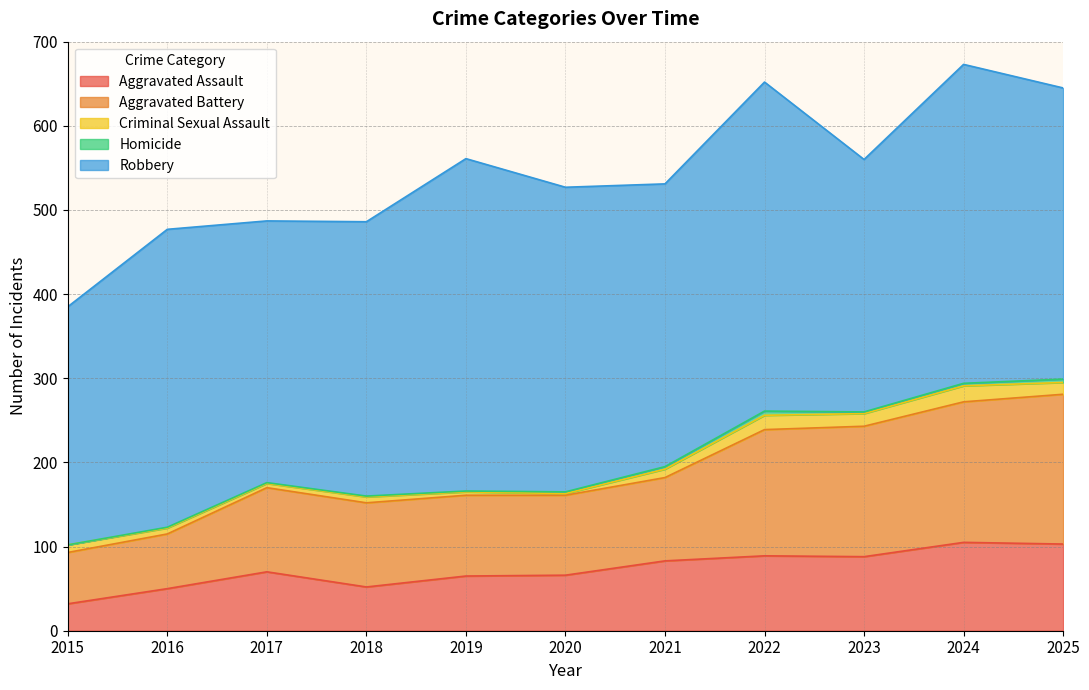

True or false: Robbery and Homicide cross at least once.

False